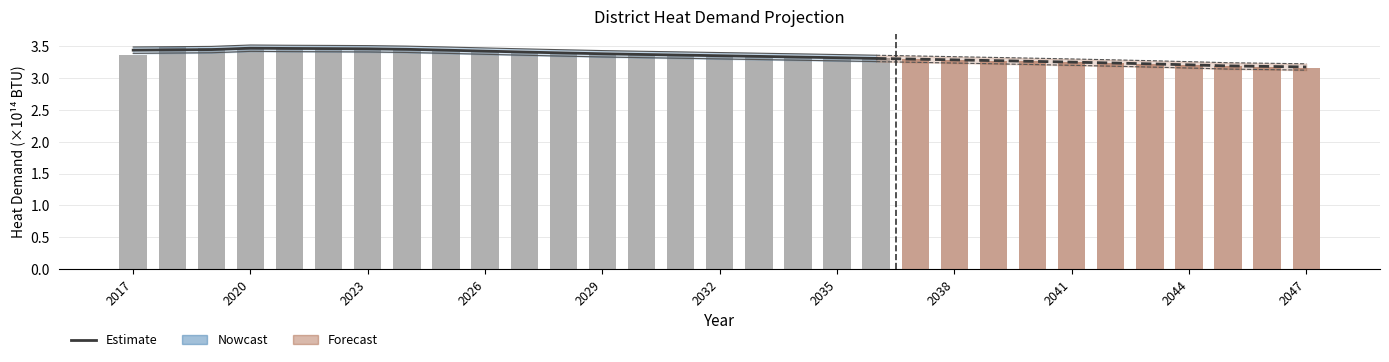

Are the bars horizontal?

No